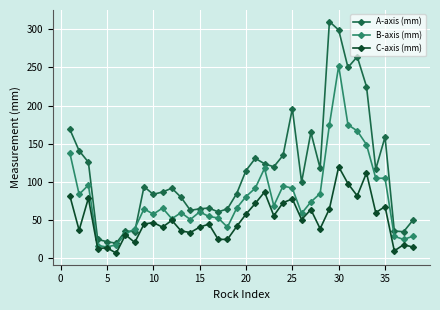

At how many categories does at least one series exceed 180?

6